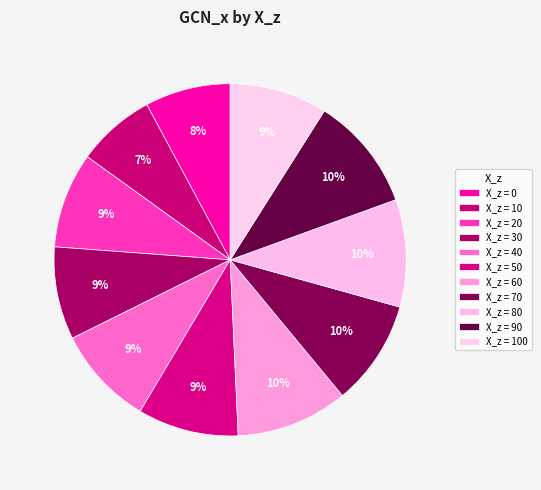

How many segments does this pie chart have?

11